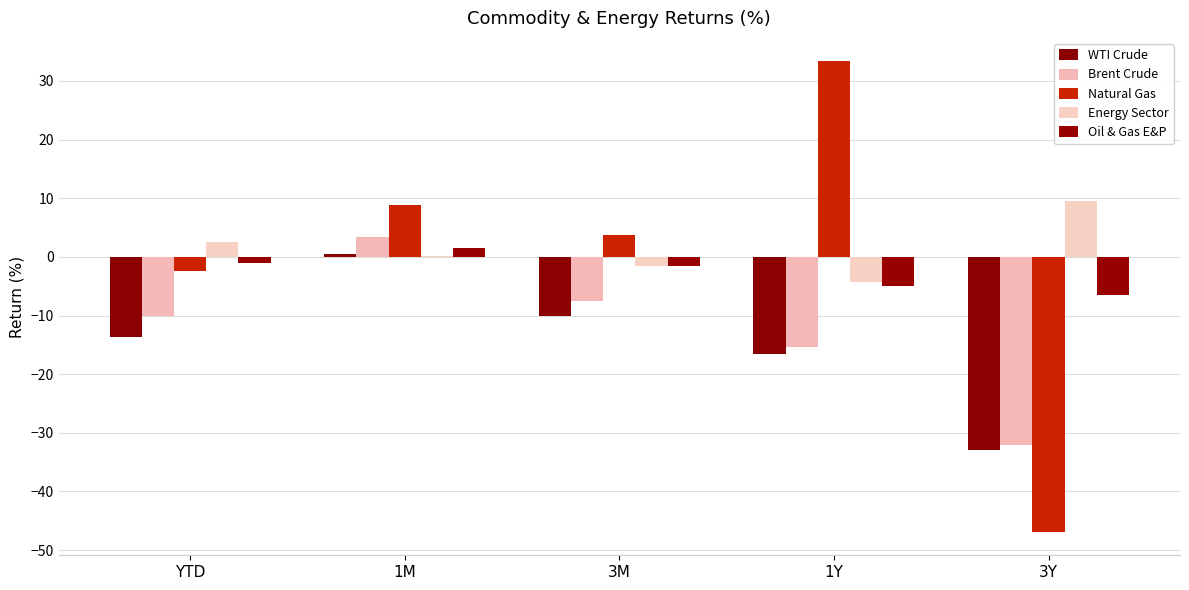

At which label is Energy Sector closest to 2?

YTD